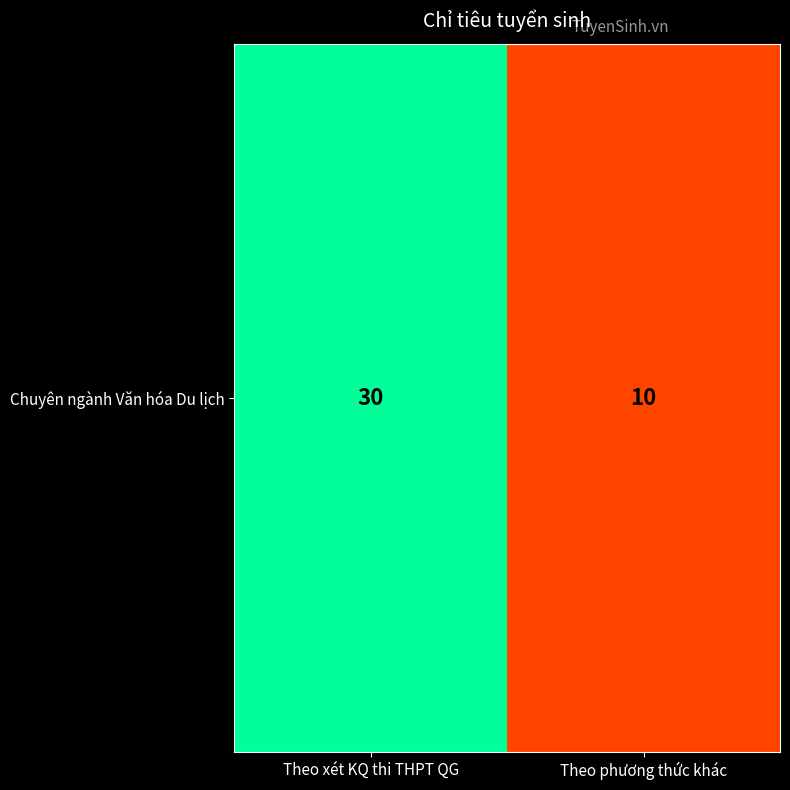

Reading left to right, extract all data points from this chart.

30	10